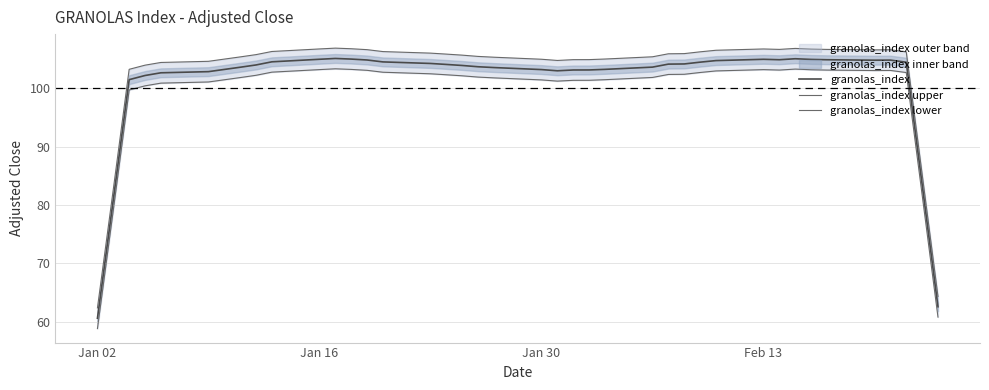

Which series has the widest spread of values?

granolas_index lower